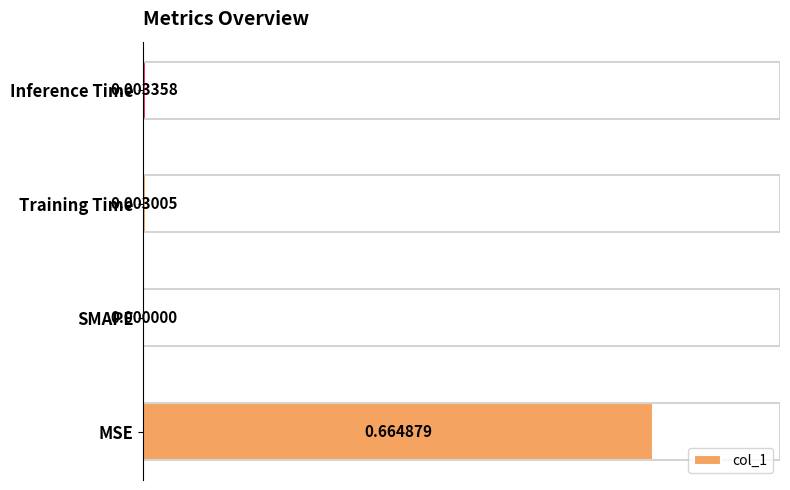

Which has a higher value, MSE or SMAPE?

MSE